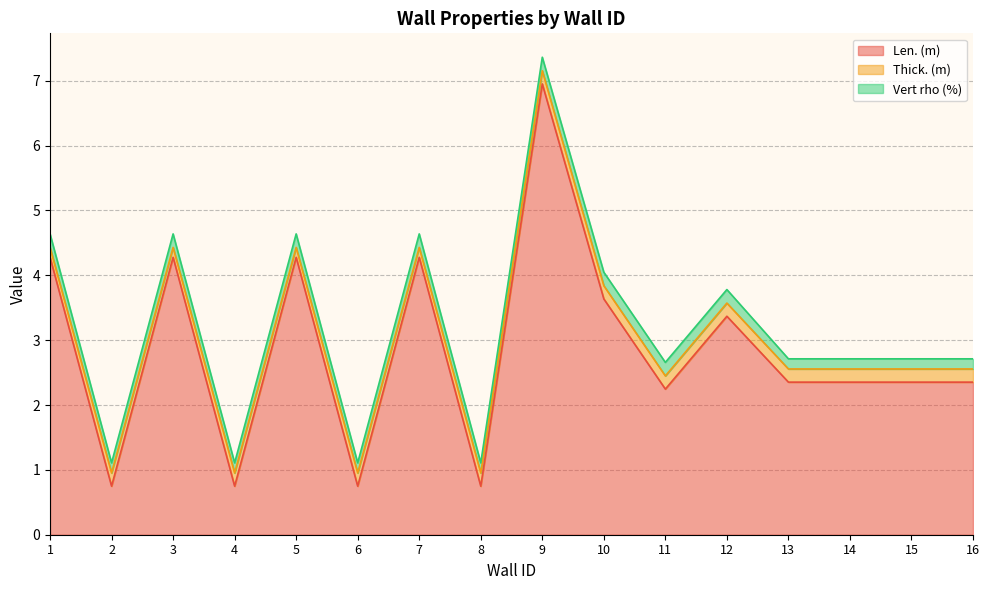

Between 13 and 11, which is larger?

13